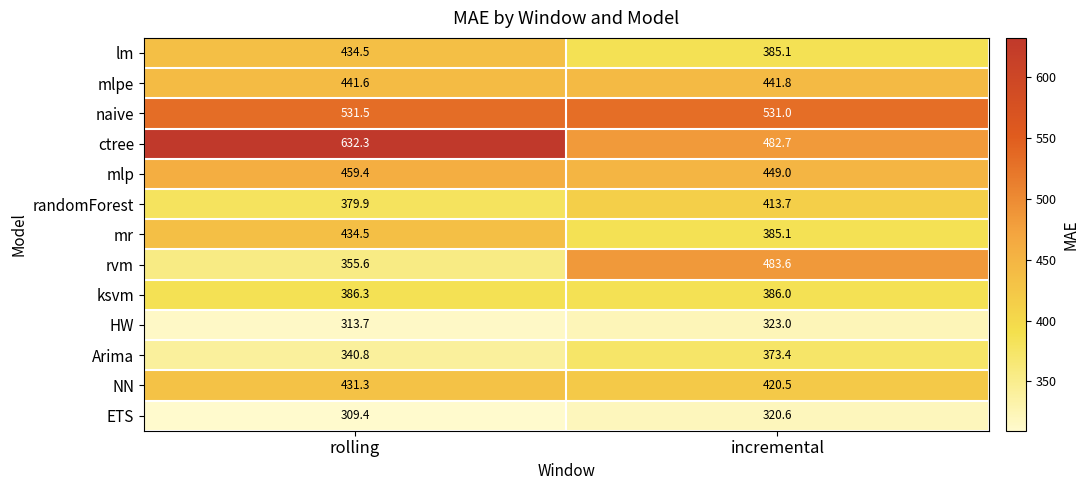

What is the spread (max minus min) of values at rolling?

322.9